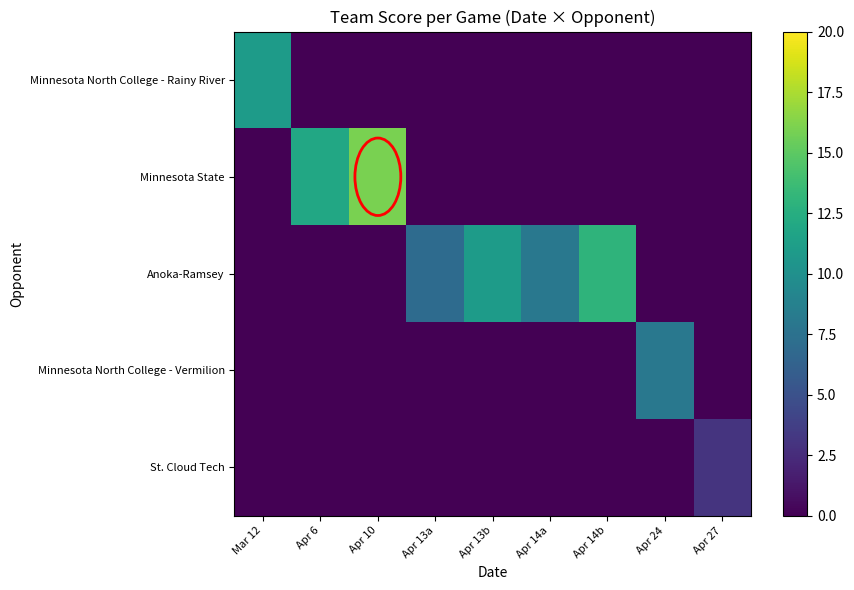

At how many categories does at least one series exceed 7?

7